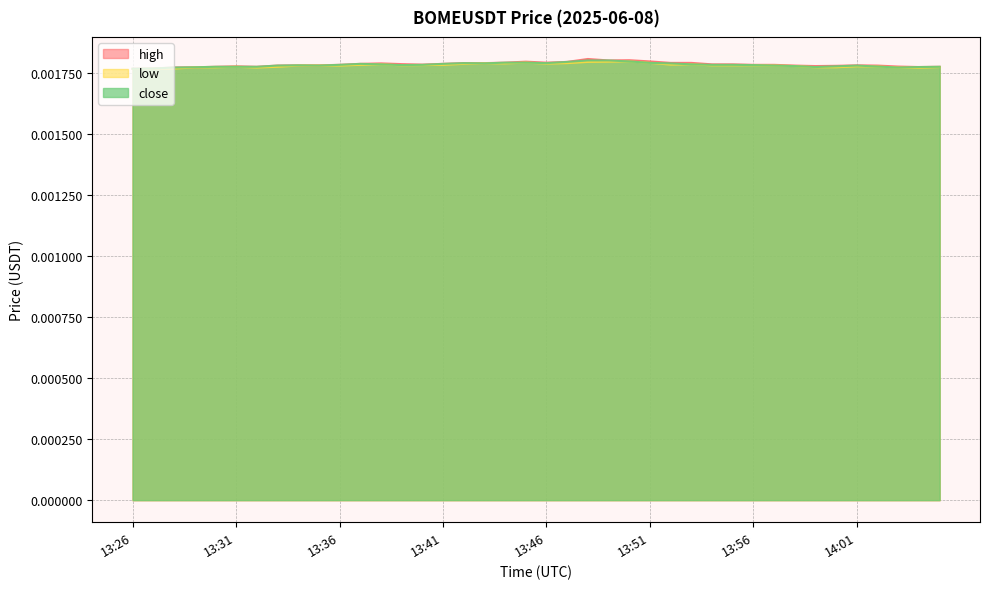

The value of close at 13:52 is 0.0. True or false?

False